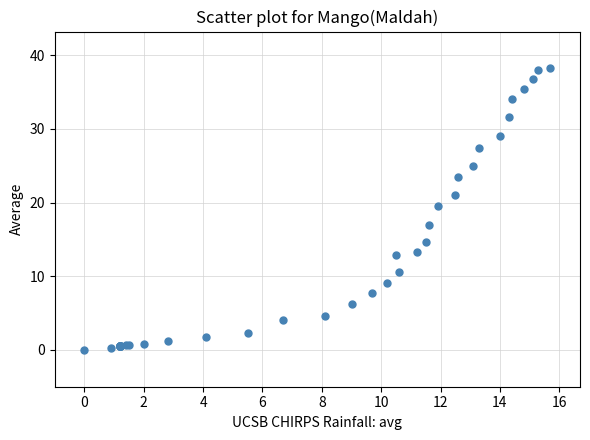

What Y value in the scatter plot is closest to 19?

19.5